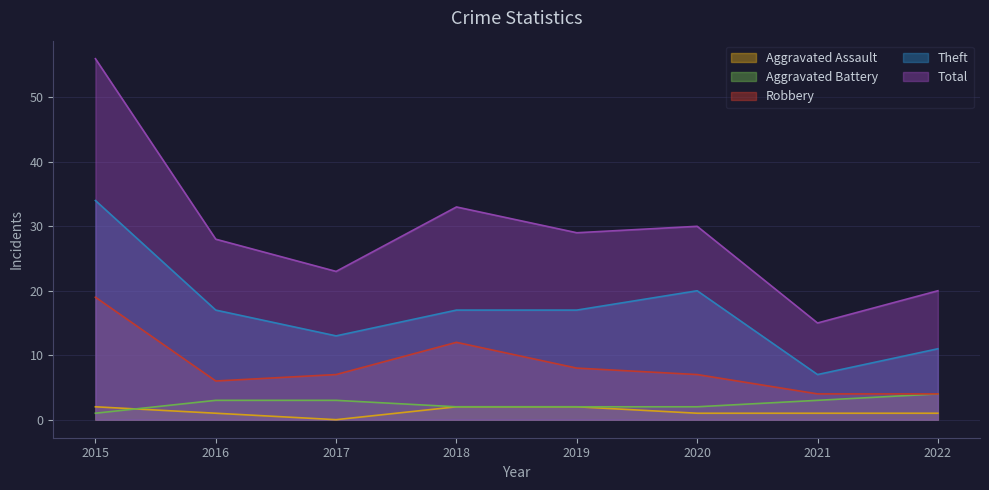

The Aggravated Assault series shows 1 at 2022. True or false?

True